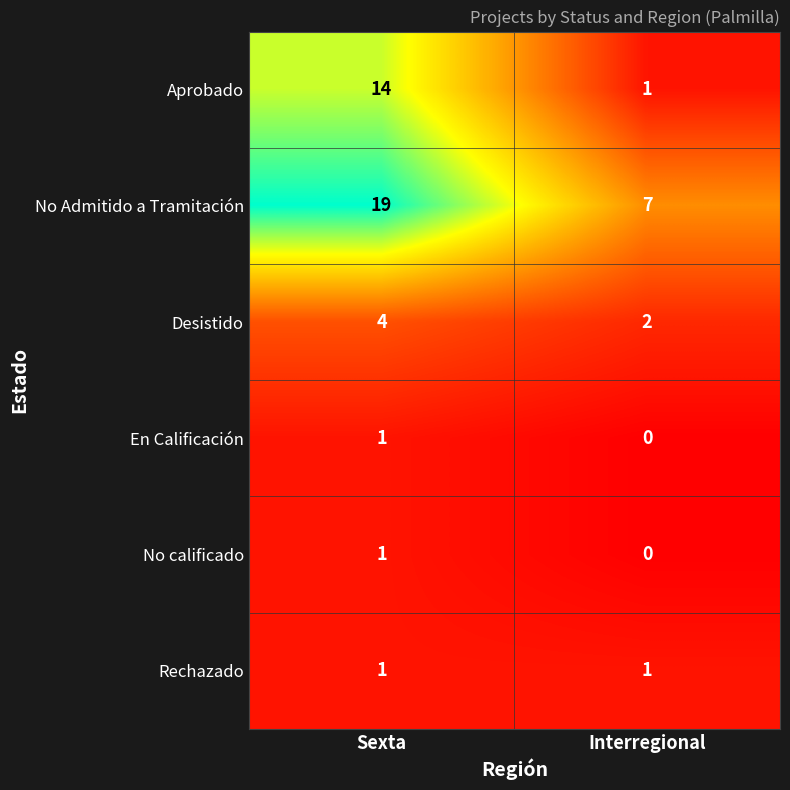

At how many categories does at least one series exceed 2?

2